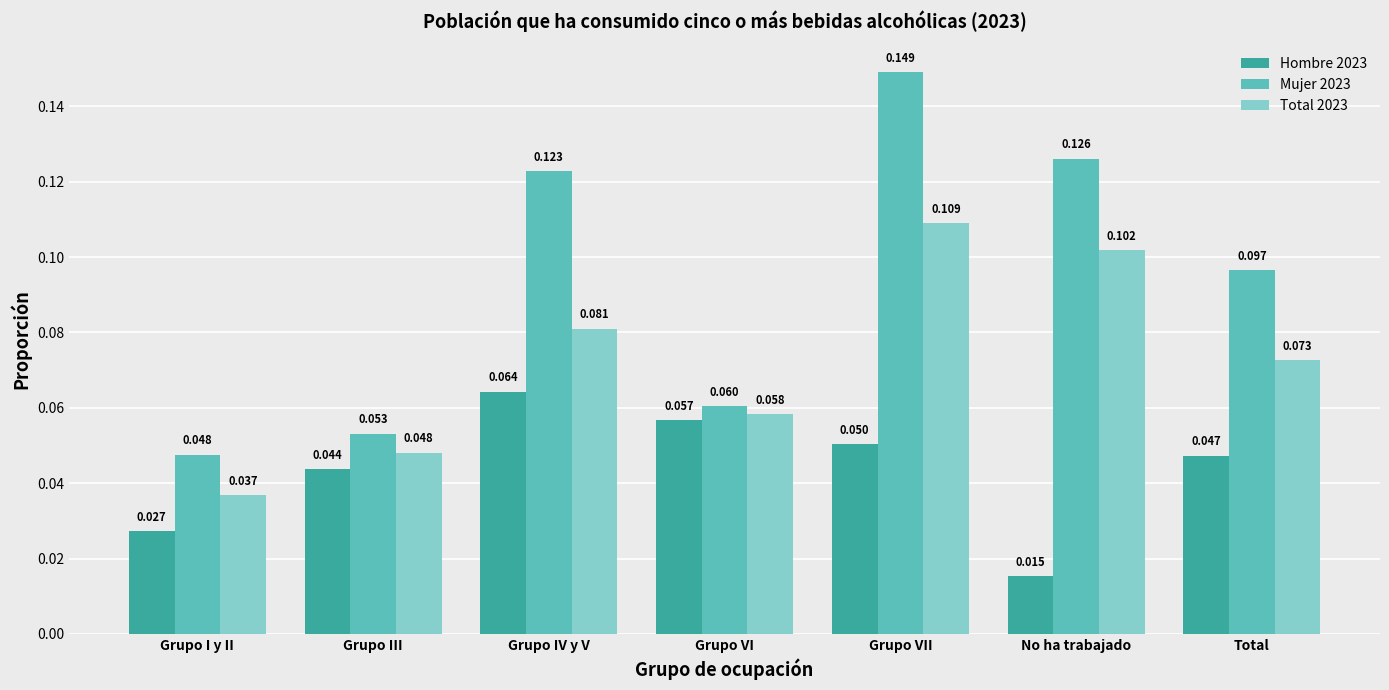

At which category is the sum across all series the highest?

Grupo VII